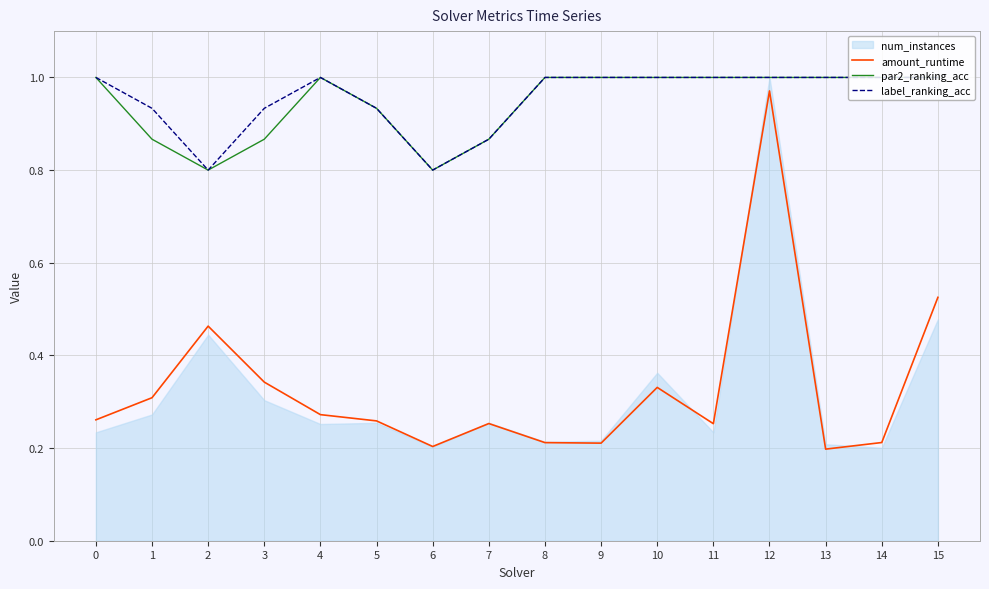

How many categories are shown in the chart?

16